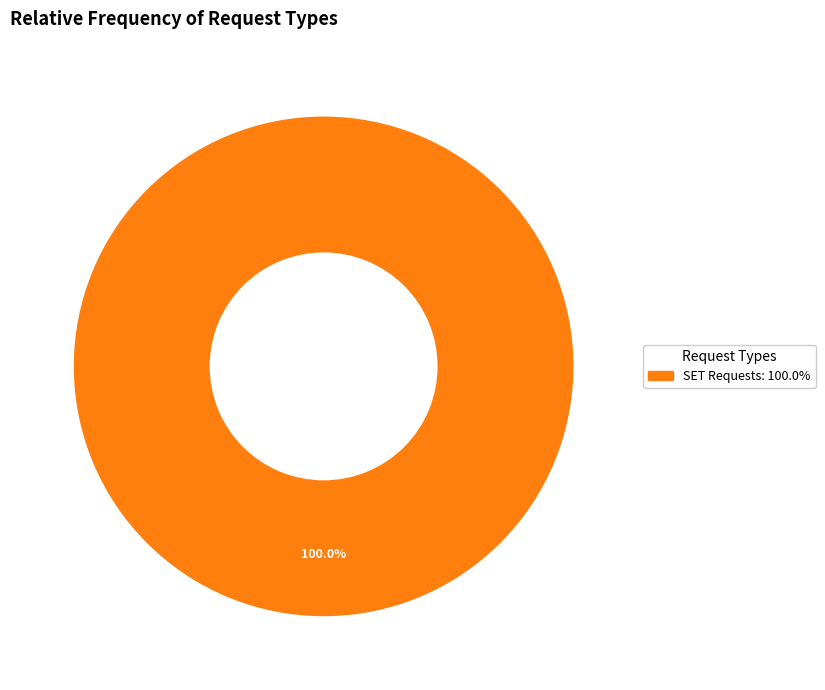

How many slices are in this pie chart?

1